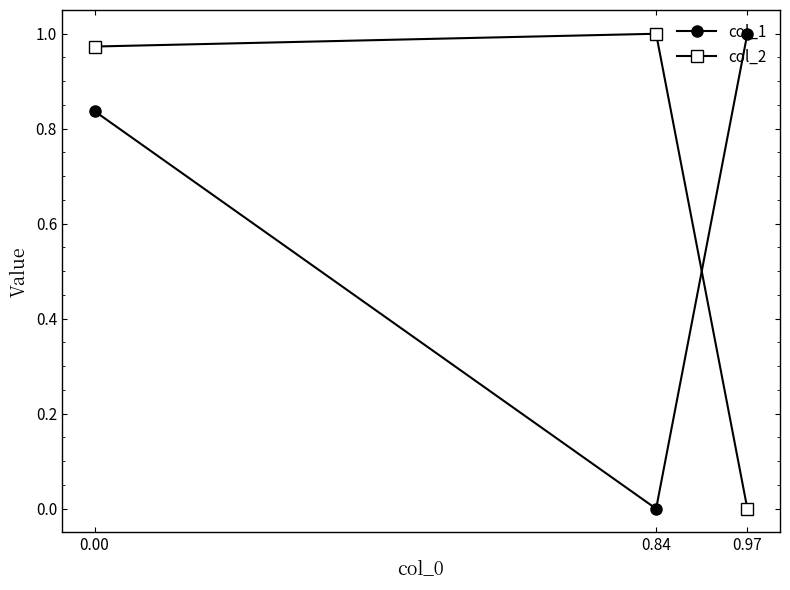

What is the average value of the col_2 series?

0.7